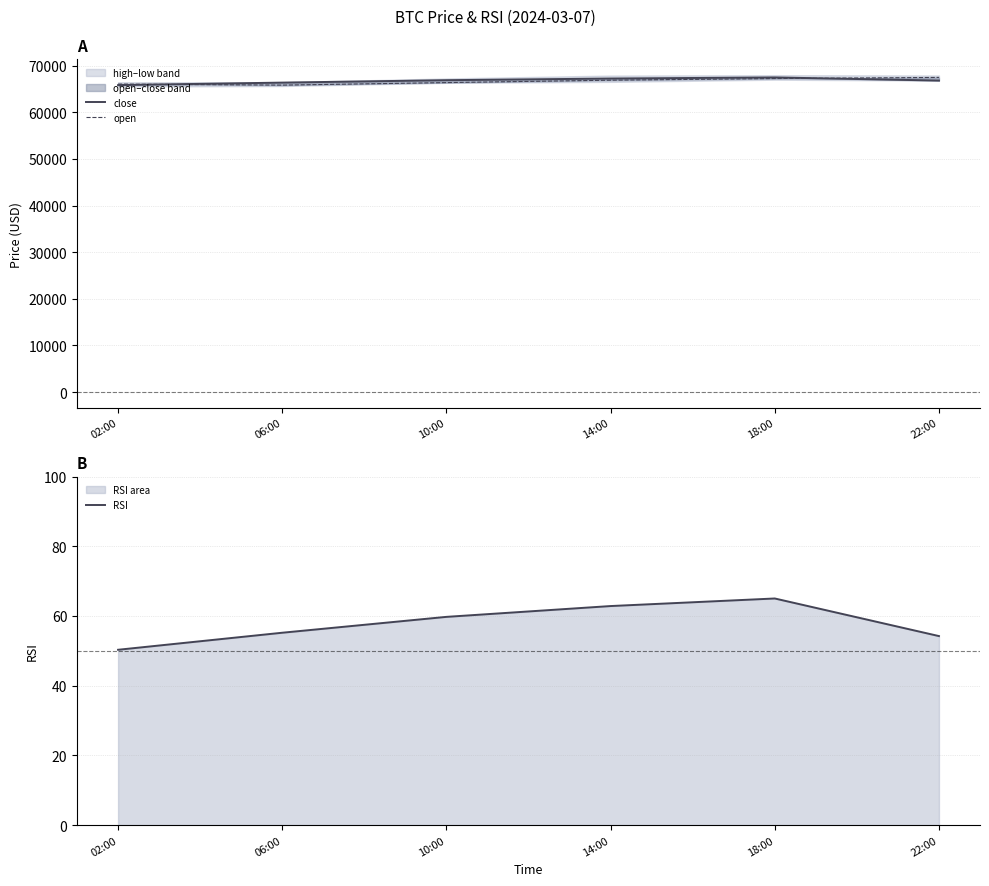

Reading left to right, list all the values displayed in this chart.

close: 02:00=65847.3	06:00=66387.8	10:00=66905.3	14:00=67260.0	18:00=67498.0	22:00=66823.2
open: 02:00=66074.0	06:00=65847.3	10:00=66387.8	14:00=66905.3	18:00=67260.0	22:00=67498.0
RSI: 02:00=50.3	06:00=55.2	10:00=59.7	14:00=62.9	18:00=65.0	22:00=54.2